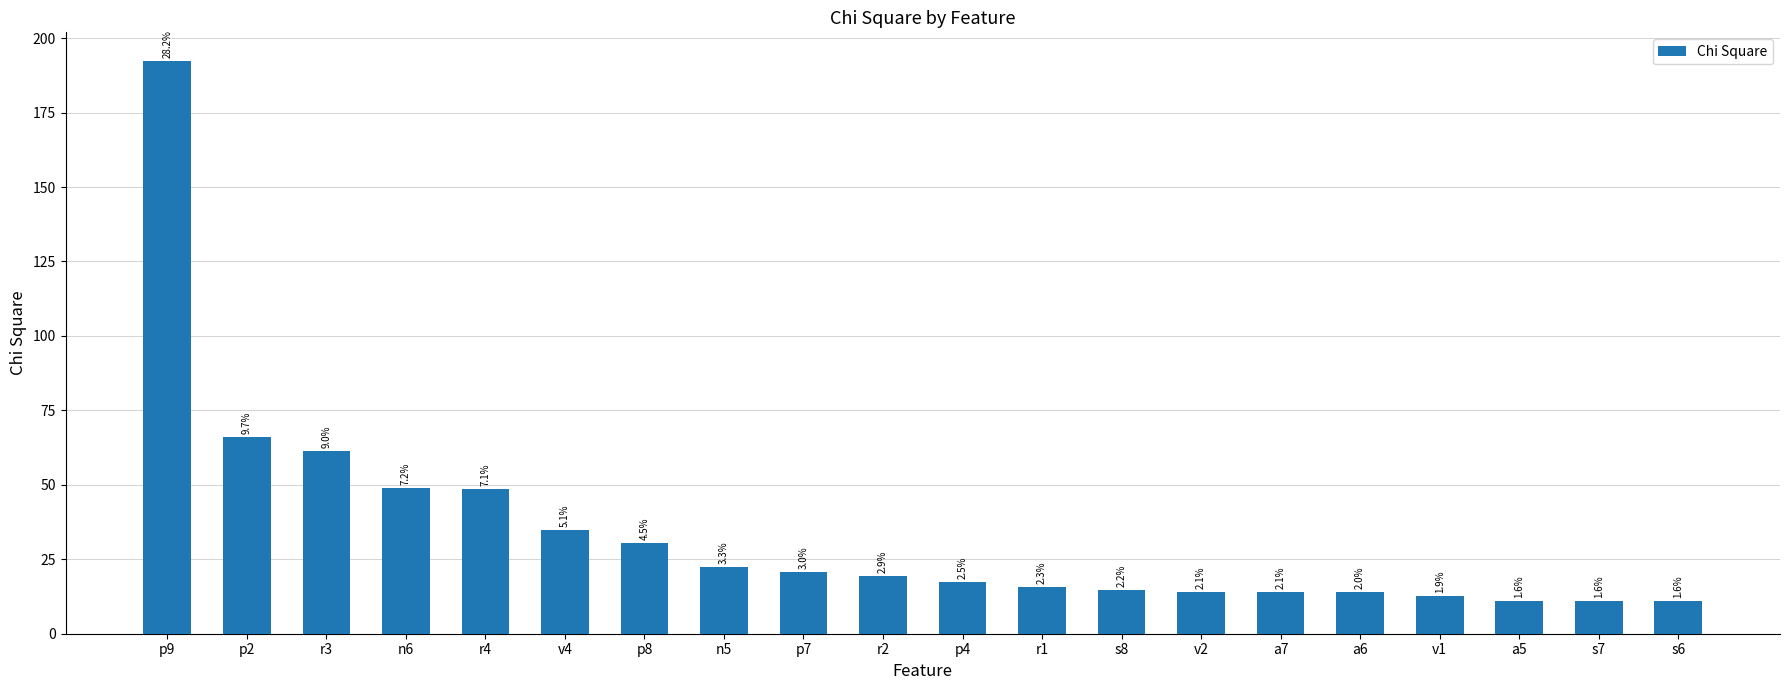

Which has a higher value, v2 or n5?

n5